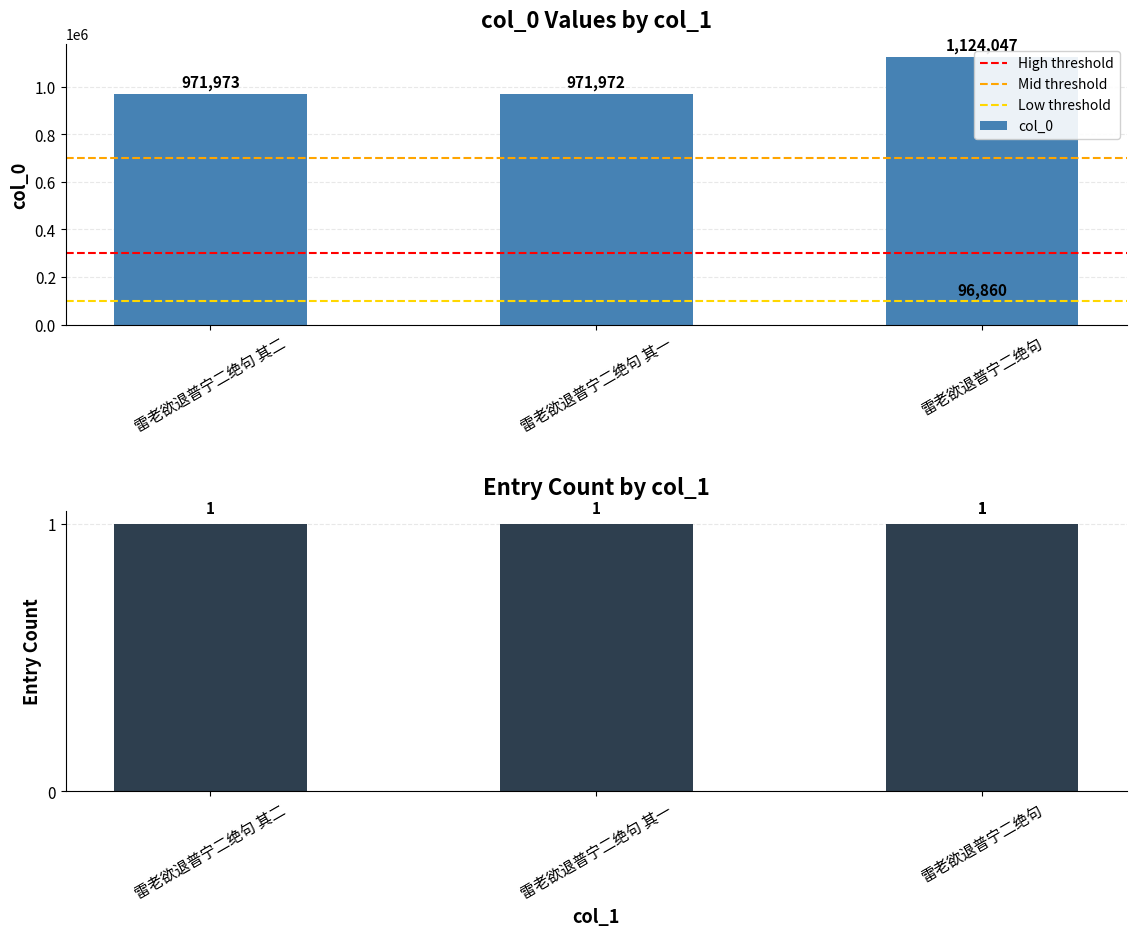

What is the label of the 2nd bar from the left?

雷老欲退普宁二绝句 其一